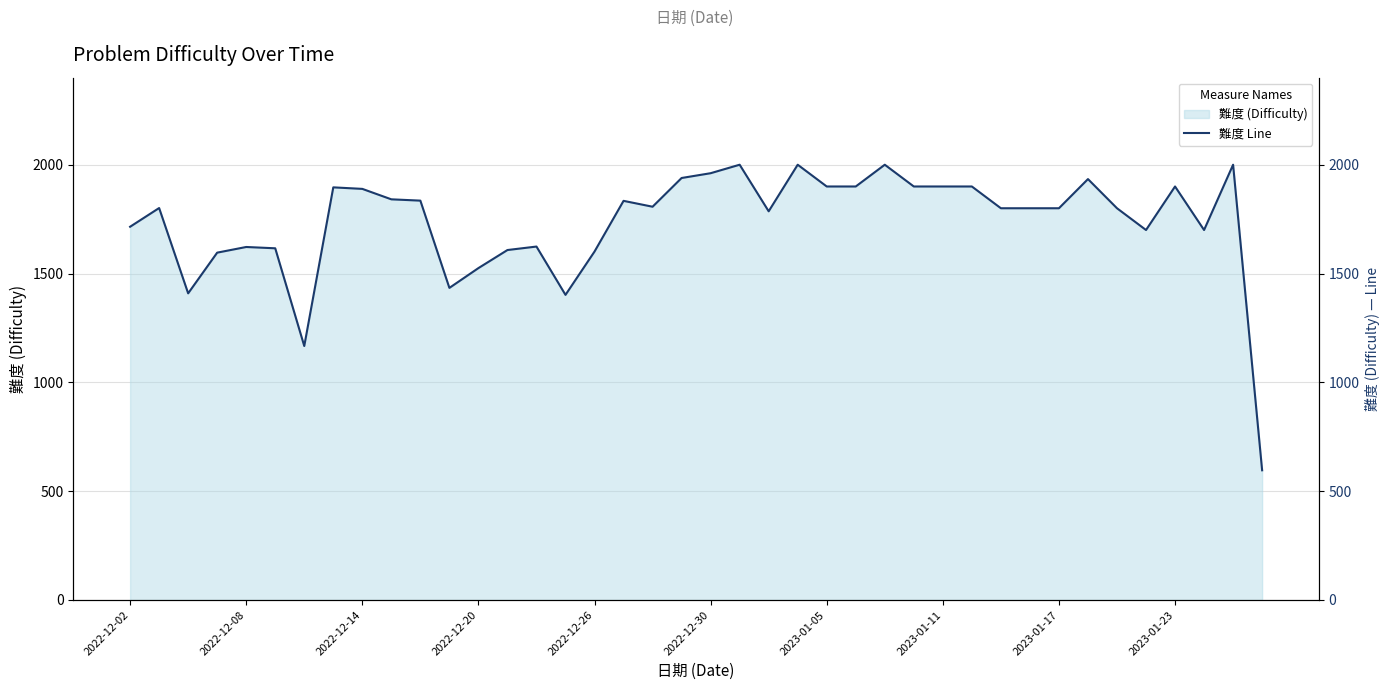

How many categories are shown in the chart?

40